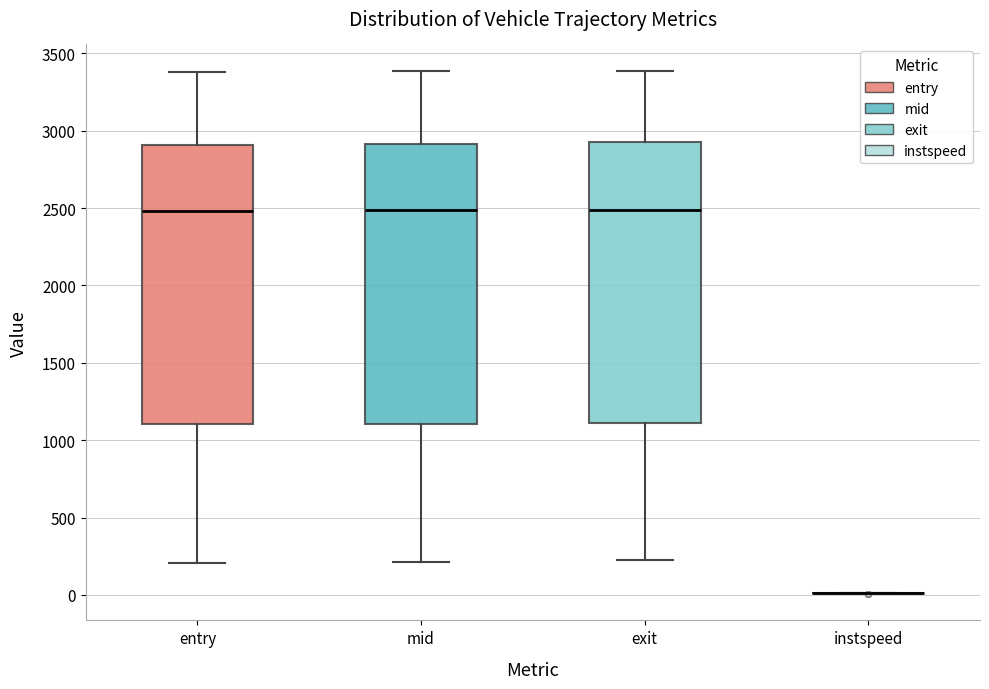

Where does the median line of the box for entry sit on the y-axis? The values are not printed on the chart, so give them approximately, as read against the axis.

2500